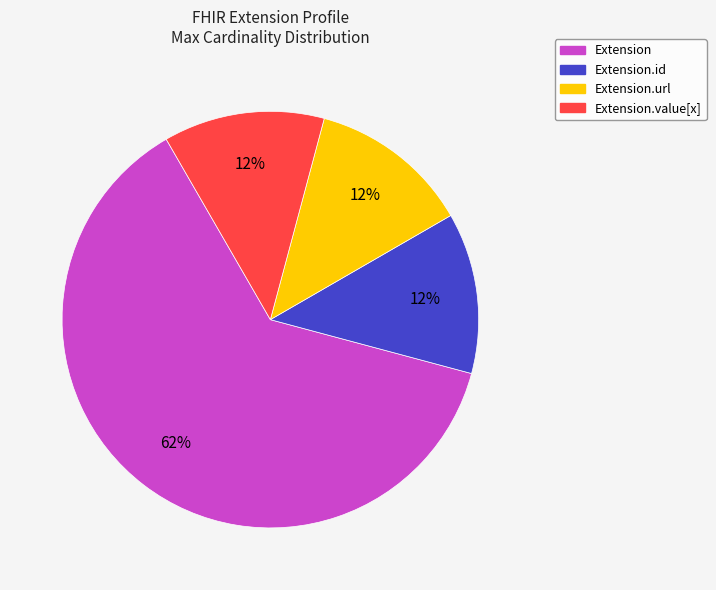

To the nearest percent, what is the average slice percentage?

25%